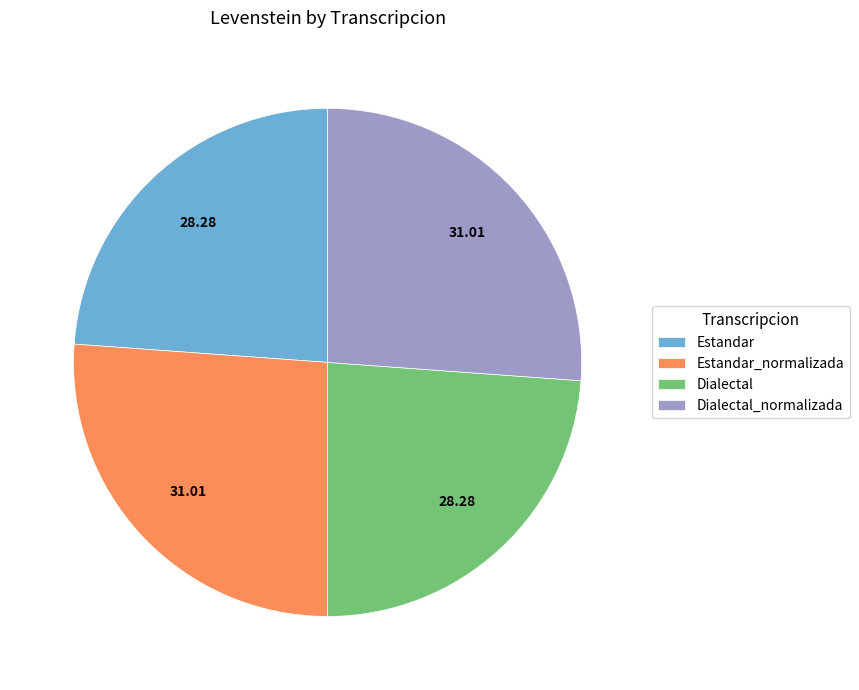

Approximately how many times larger is the value at Dialectal_normalizada compared to Estandar_normalizada?

1.0